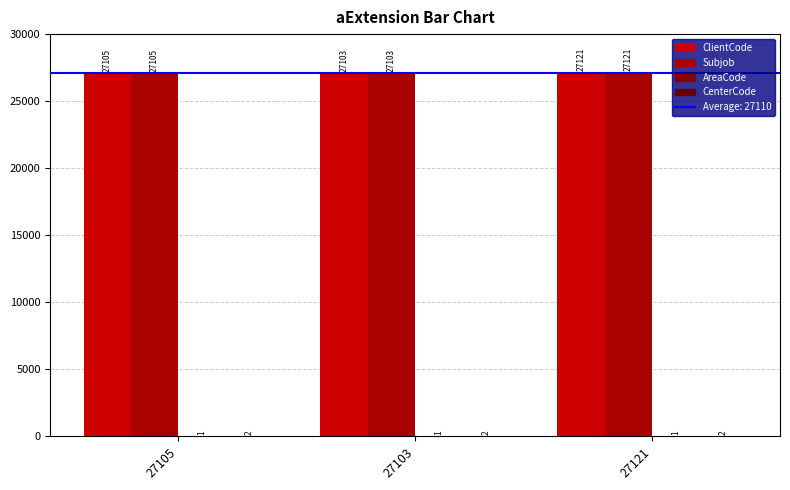

Which label corresponds to the largest value in the chart?

27121